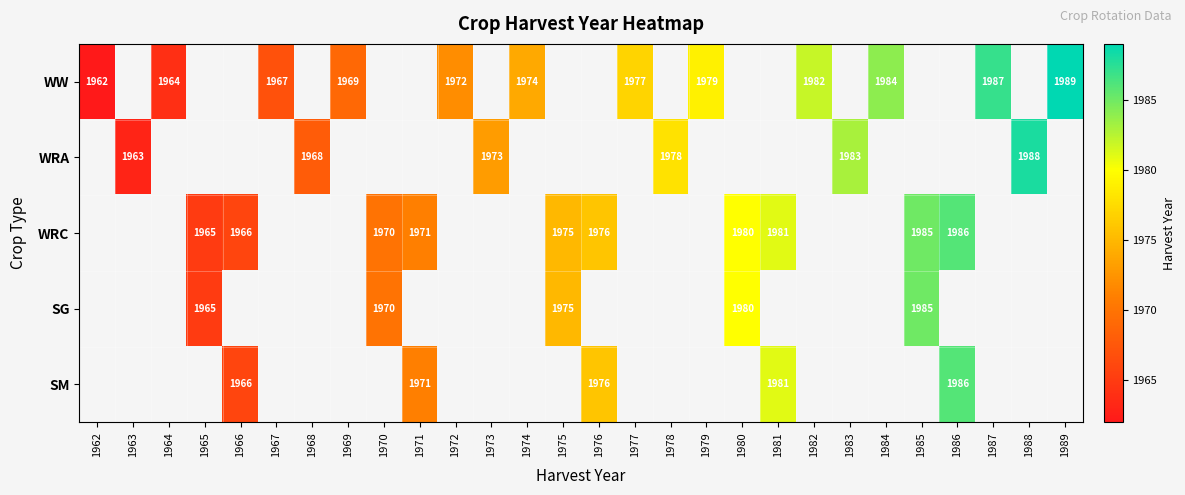

Count the number of data series in this chart.

5